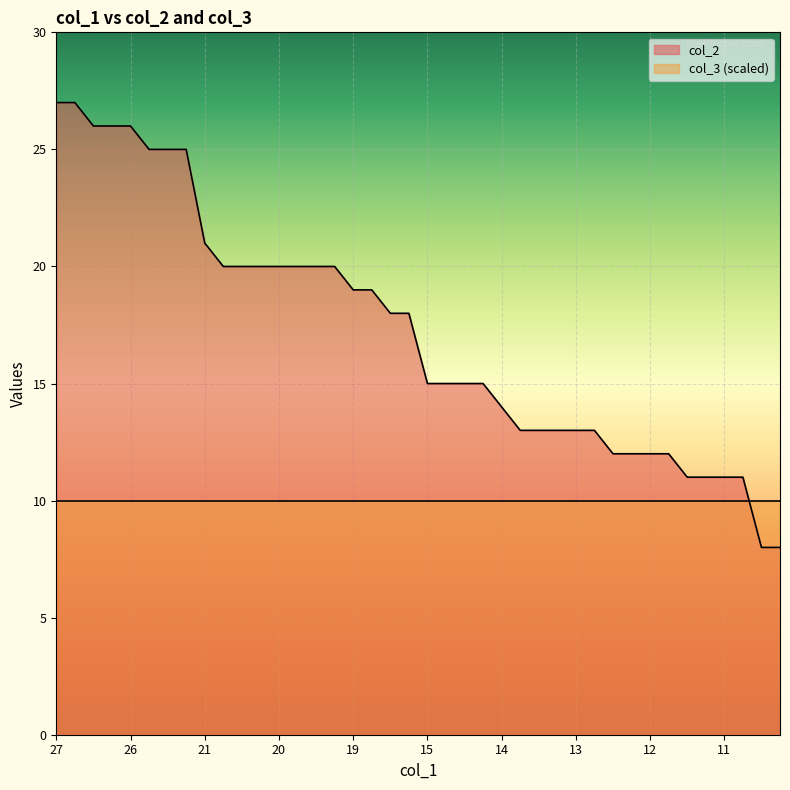

List the labels in order of value, smallest first.

8, 8, 11, 11, 11, 11, 12, 12, 12, 12, 13, 13, 13, 13, 13, 14, 15, 15, 15, 15, 18, 18, 19, 19, 20, 20, 20, 20, 20, 20, 20, 21, 25, 25, 25, 26, 26, 26, 27, 27